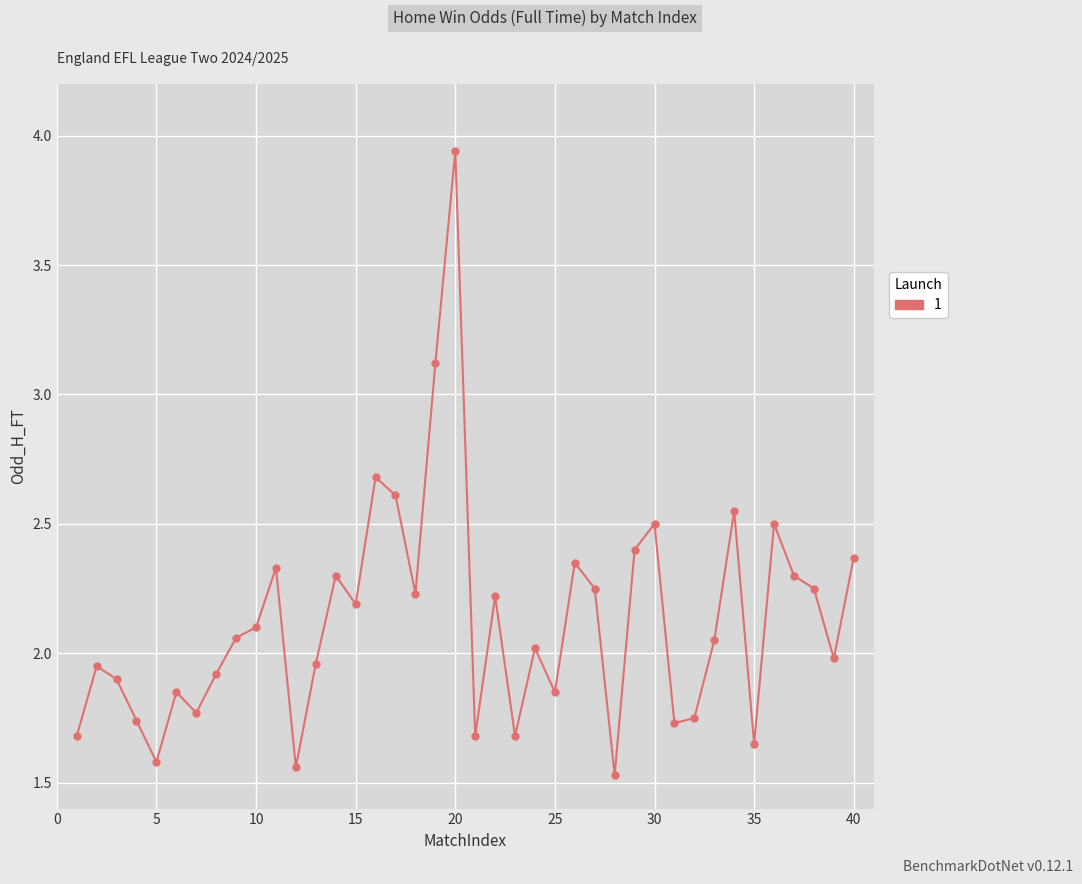

What is the sum of all values?

85.1